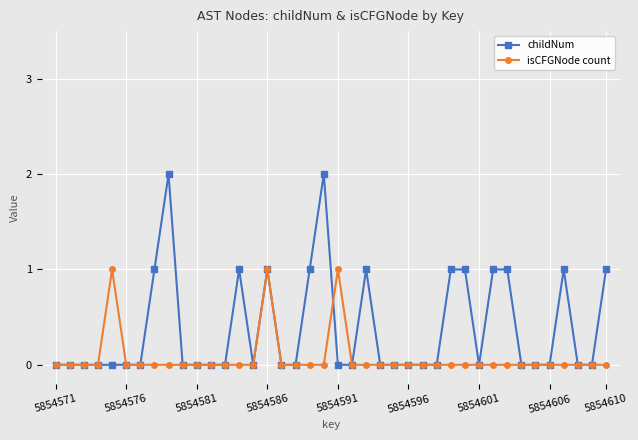

List the series in order of their peak value, lowest first.

isCFGNode count, childNum